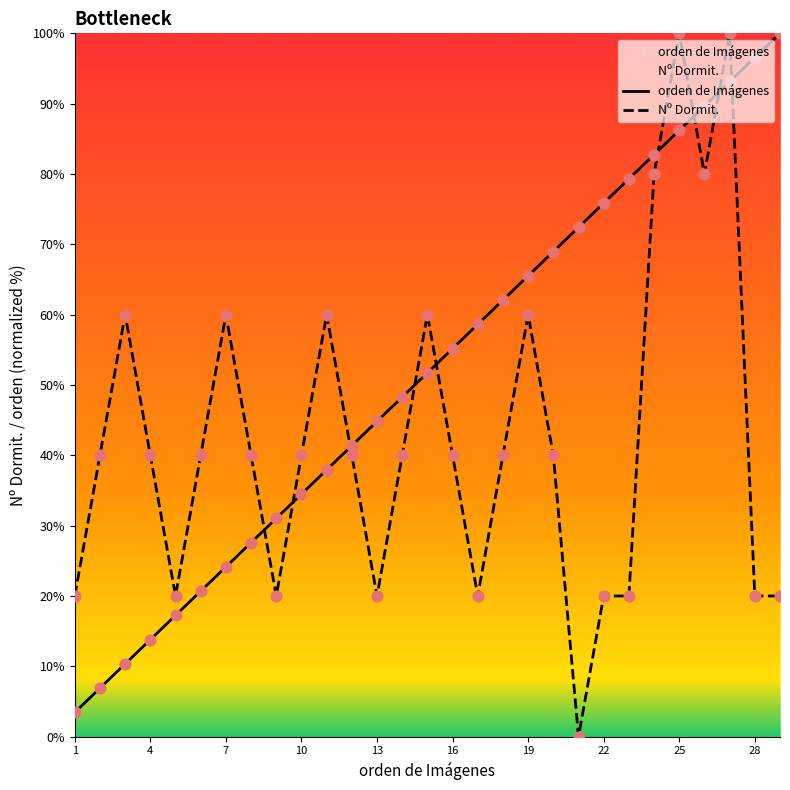

What are all the series names shown in the legend?

orden de Imágenes, Nº Dormit.